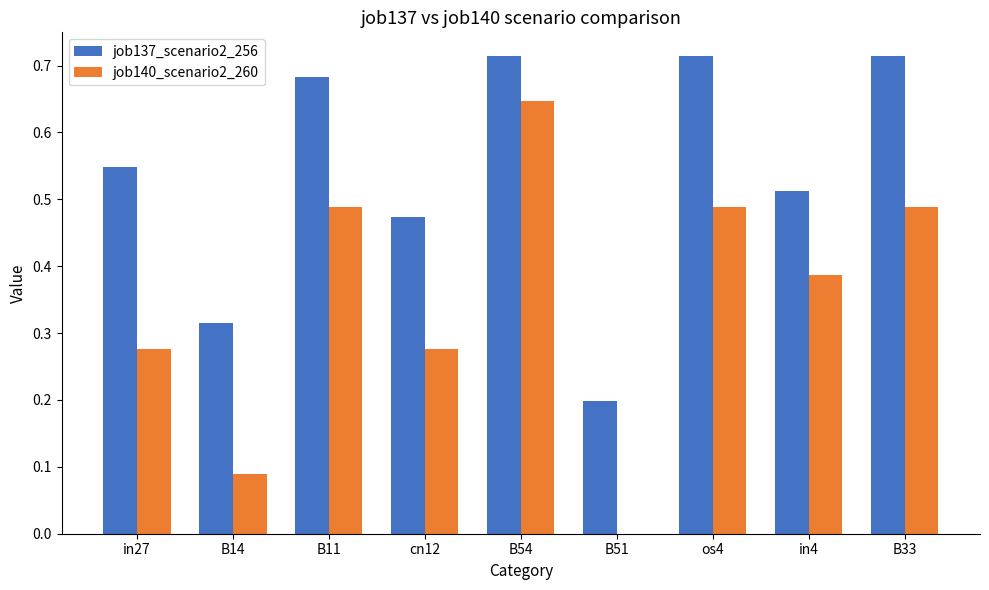

What is the sum of the job137_scenario2_256 values at cn12 and os4?

1.2